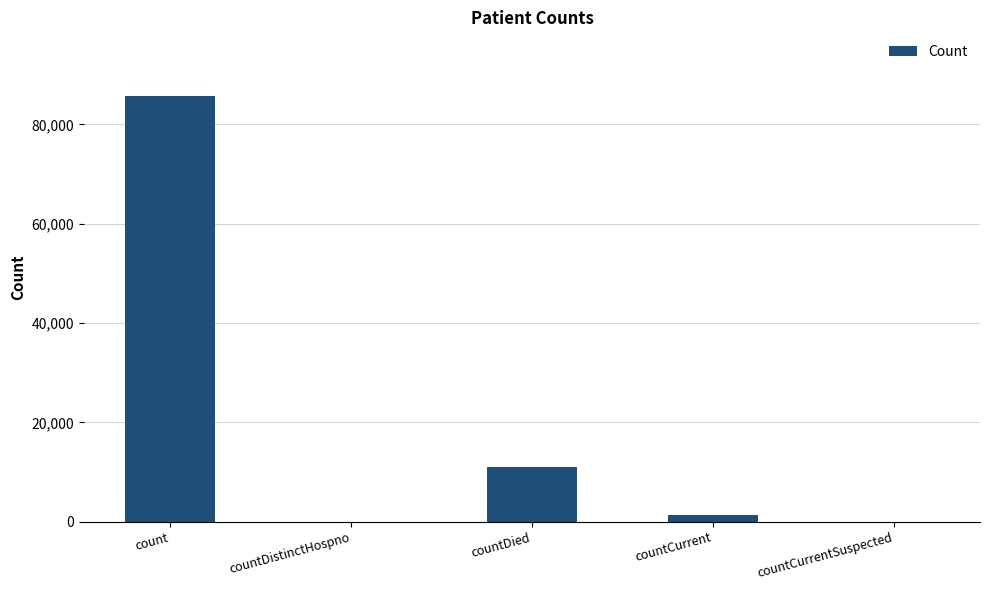

The chart shows a value of 18280 at countDied. True or false?

False